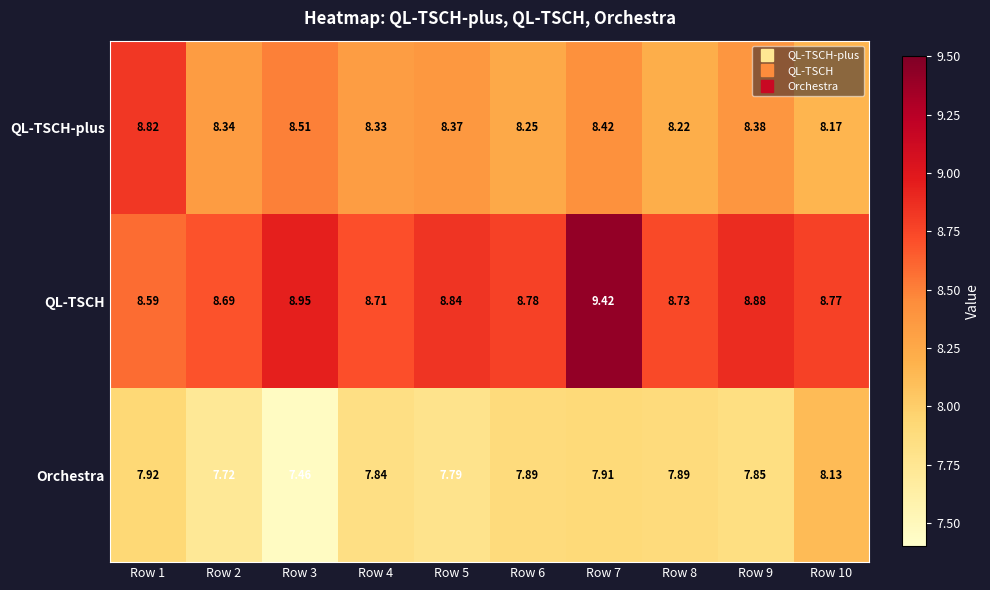

Which series has the largest range (max minus min)?

QL-TSCH